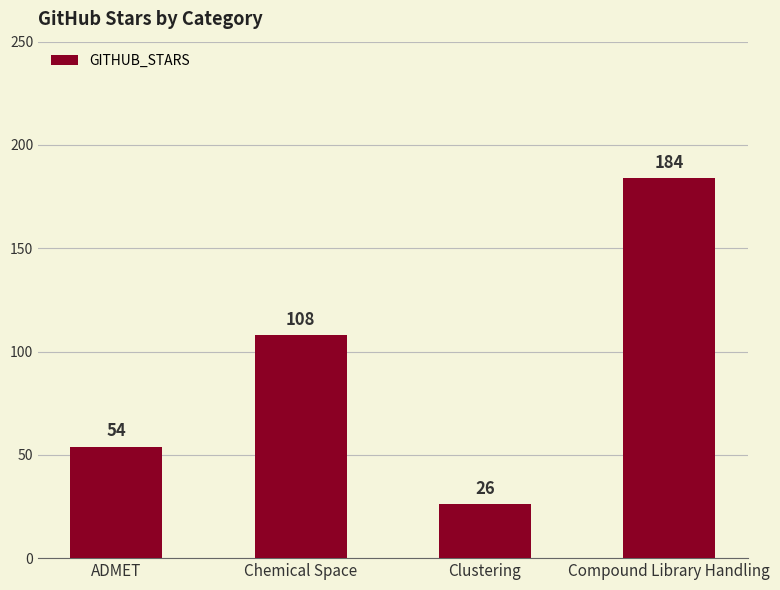

List the labels in order of value, largest first.

Compound Library Handling, Chemical Space, ADMET, Clustering